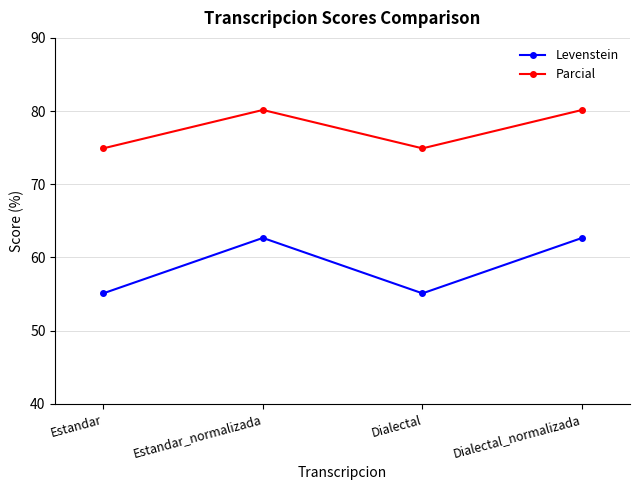

What is the label of the 2nd point from the right?

Dialectal